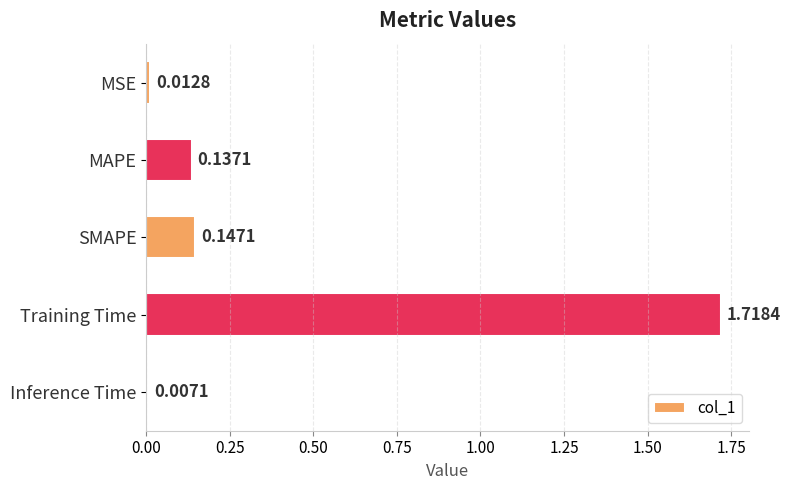

What is the sum of all values?

2.0